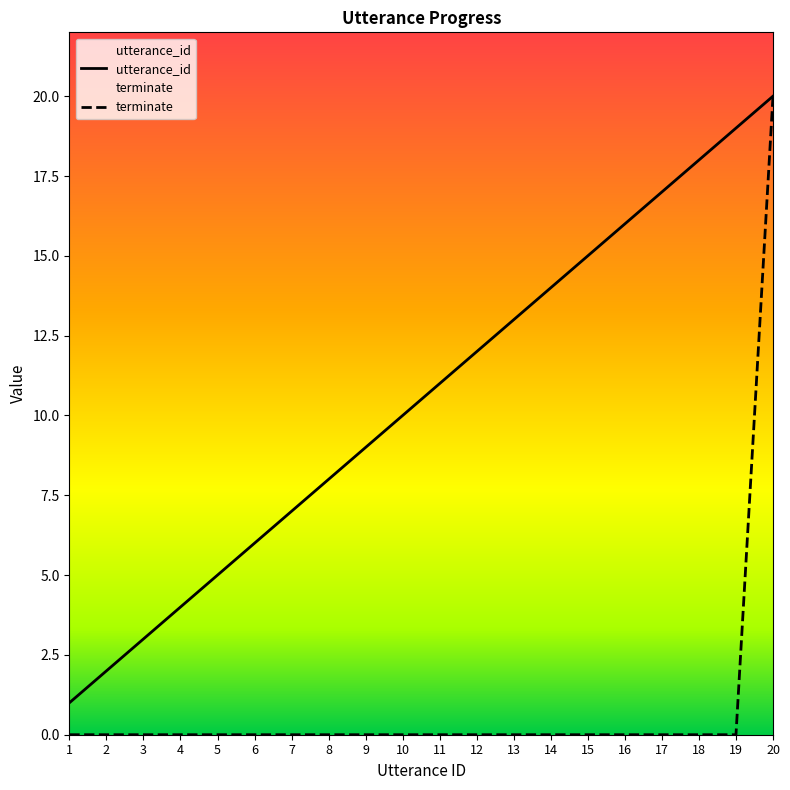

True or false: terminate and utterance_id cross at least once.

False